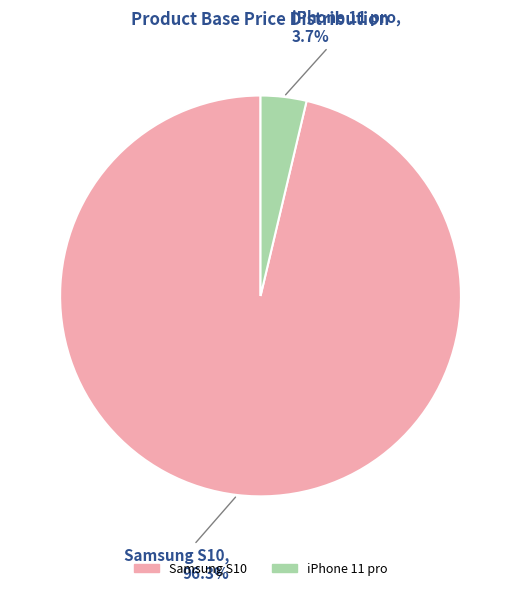

Count the number of slices in the pie.

2